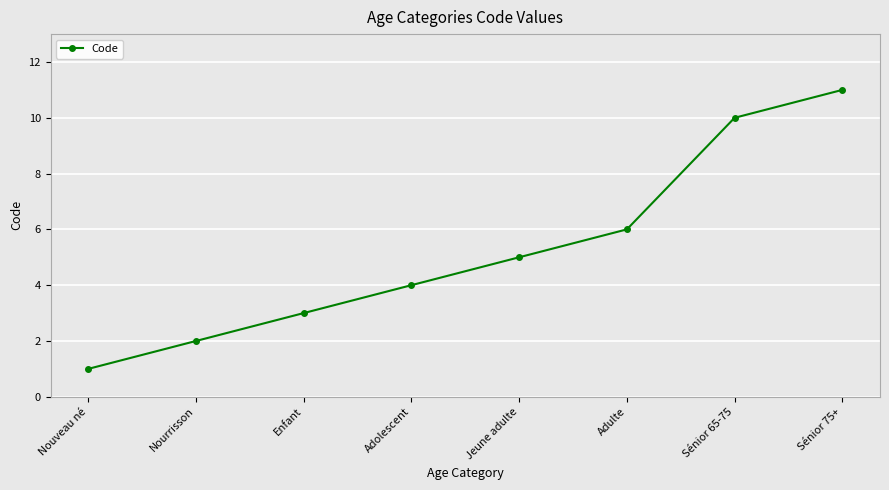

Approximately how many times larger is the value at Adulte compared to Sénior 65-75?

0.6